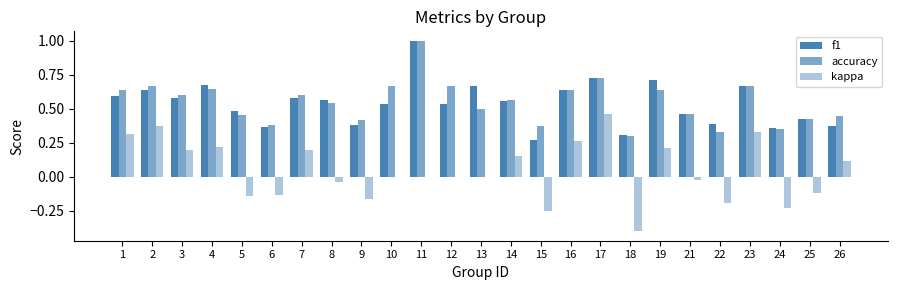

Reading left to right, what are all the values shown in this chart?

f1: 0.6	0.6	0.6	0.7	0.5	0.4	0.6	0.6	0.4	0.5	1.0	0.5	0.7	0.6	0.3	0.6	0.7	0.3	0.7	0.5	0.4	0.7	0.4	0.4	0.4
accuracy: 0.6	0.7	0.6	0.6	0.5	0.4	0.6	0.5	0.4	0.7	1.0	0.7	0.5	0.6	0.4	0.6	0.7	0.3	0.6	0.5	0.3	0.7	0.3	0.4	0.4
kappa: 0.3	0.4	0.2	0.2	-0.1	-0.1	0.2	-0.0	-0.2	0.0	0.0	0.0	0.0	0.2	-0.2	0.3	0.5	-0.4	0.2	-0.0	-0.2	0.3	-0.2	-0.1	0.1